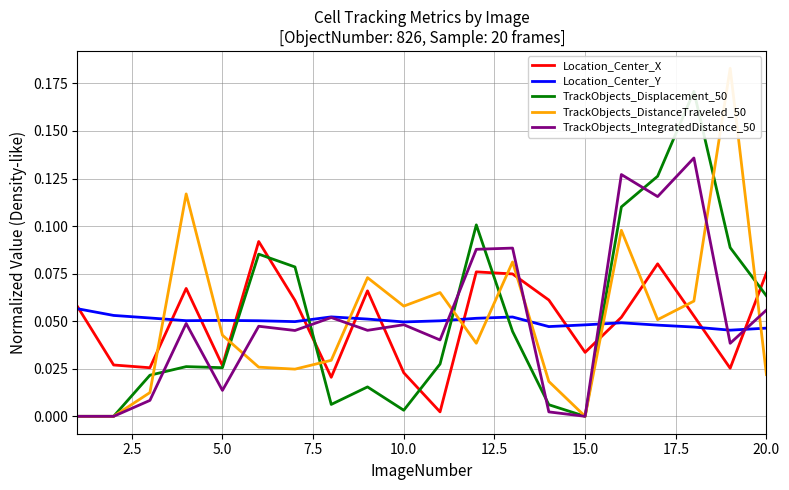

True or false: Location_Center_Y has a value of 0.1 at 20.0.

False